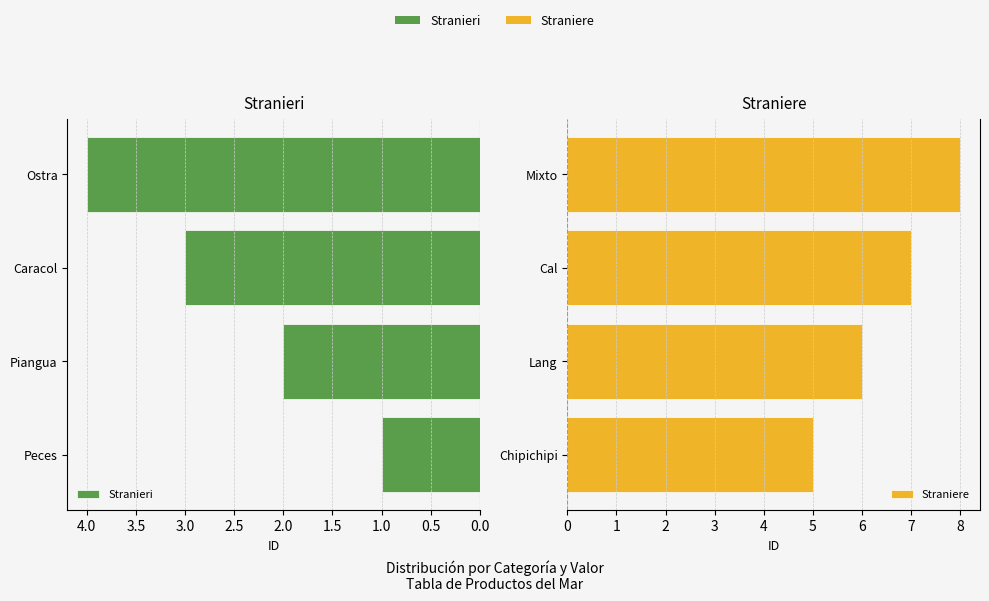

How many bars are there in total?

8